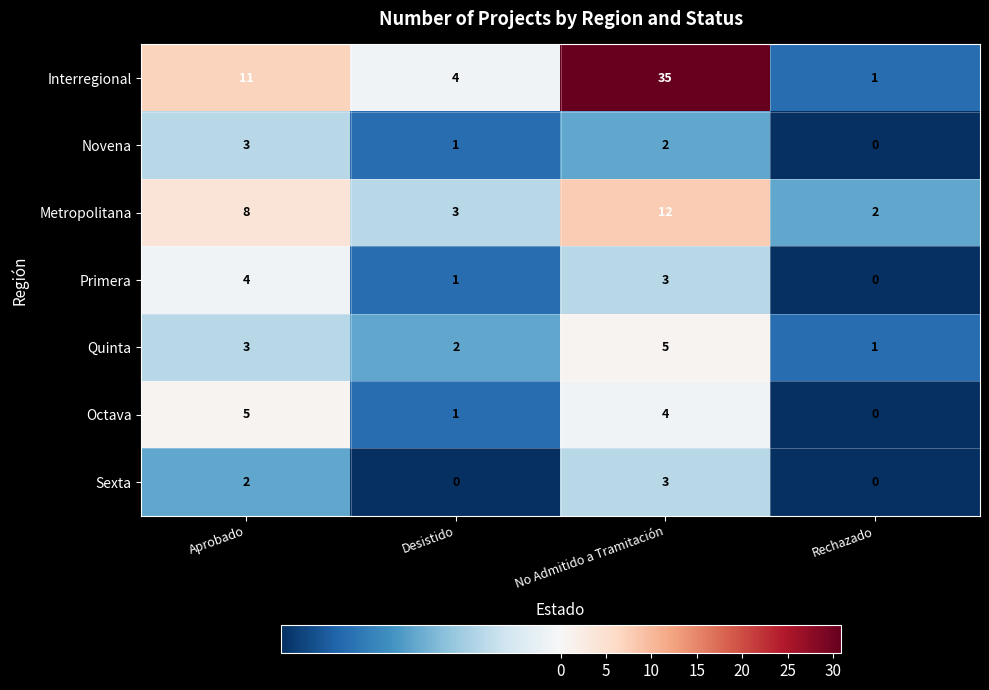

What is the spread (max minus min) of values at Rechazado?

2